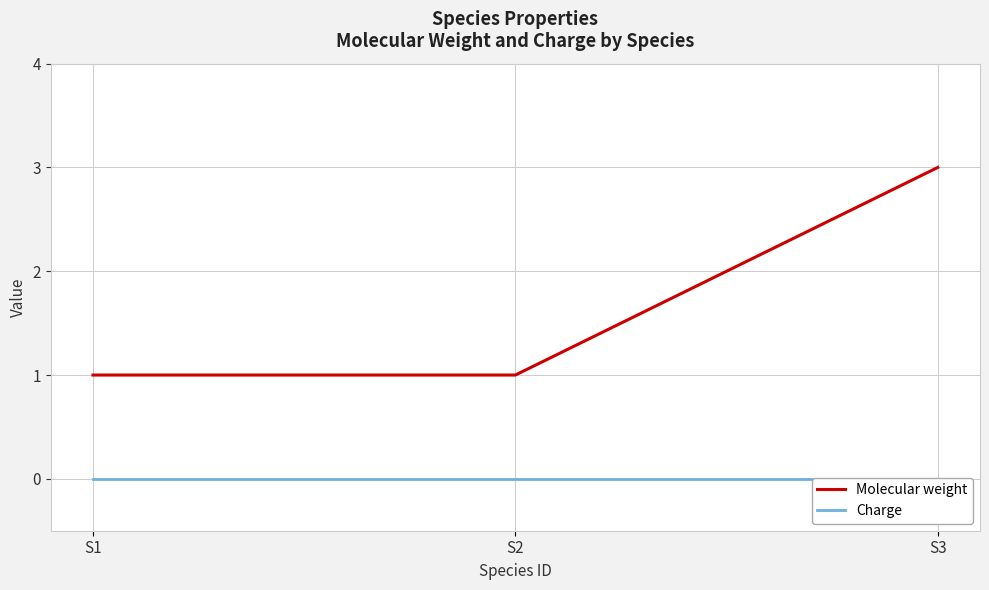

Is this an area chart (filled region under the line)?

No